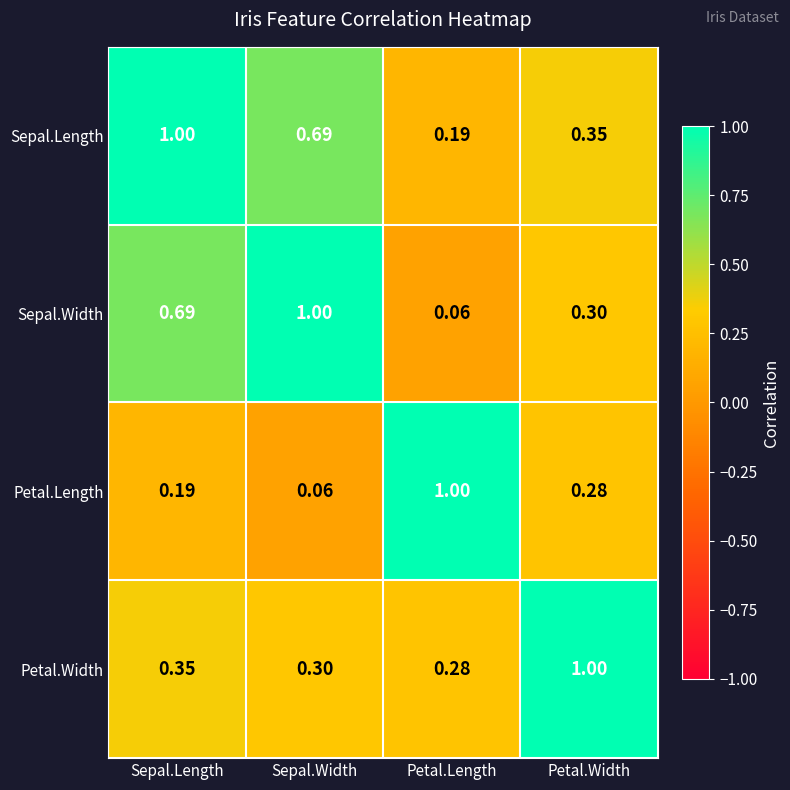

Count the number of categories in the chart.

4